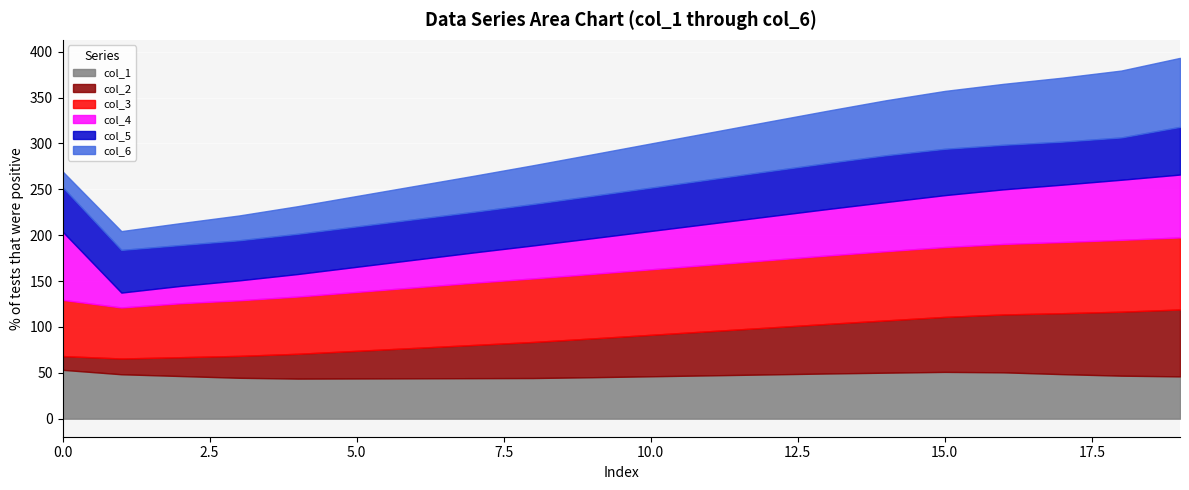

True or false: col_1 has a value of 51.0 at 15.0.

True